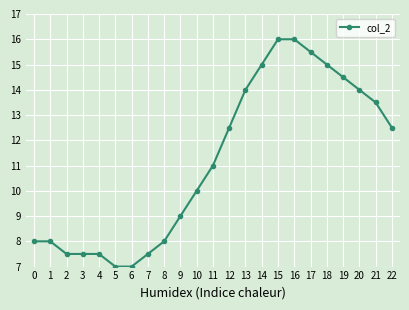

How many values are below 11?

11